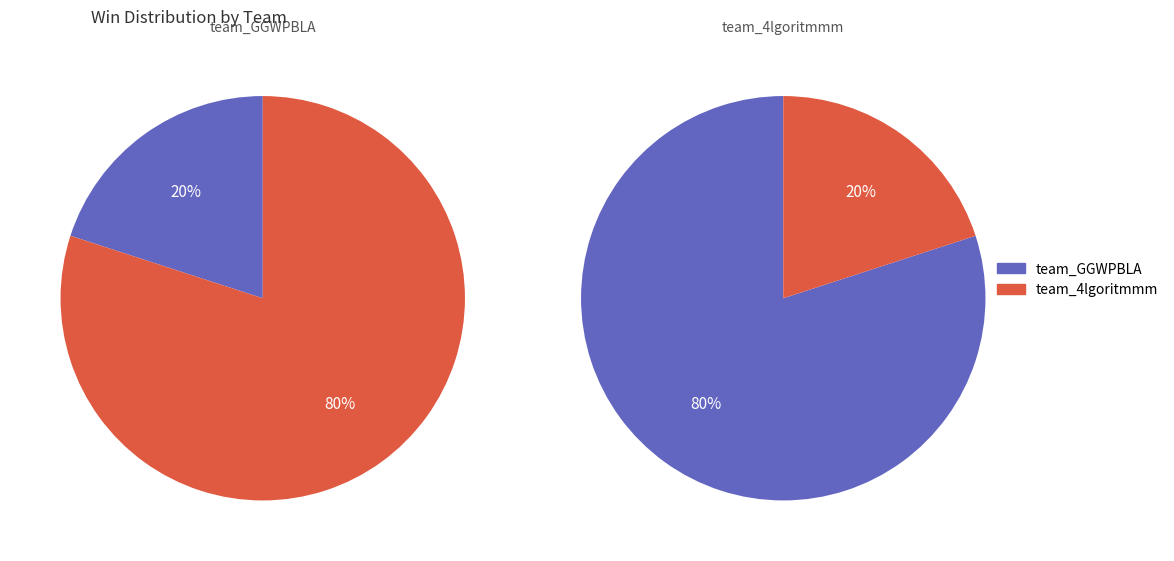

Is team_4lgoritmmm the majority of the pie?

Yes